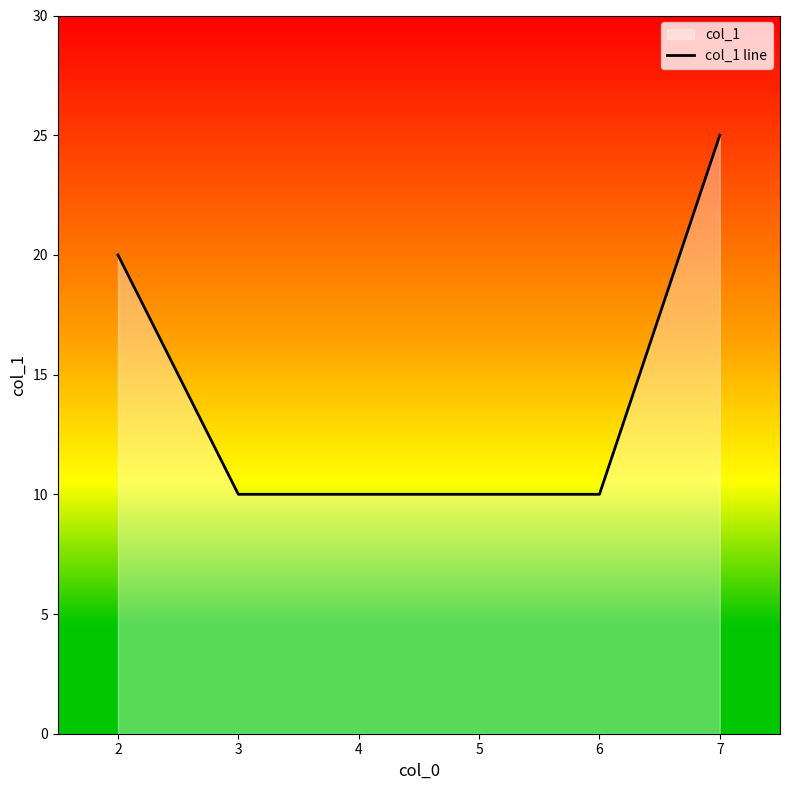

Count the number of values greater than 20.

1